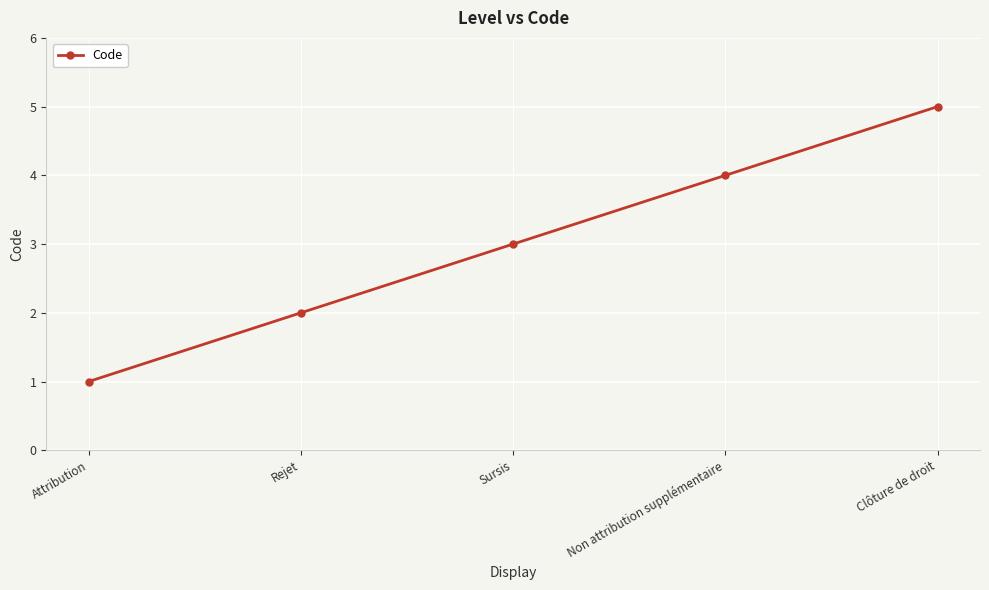

What is the approximate value at Non attribution supplémentaire?

4